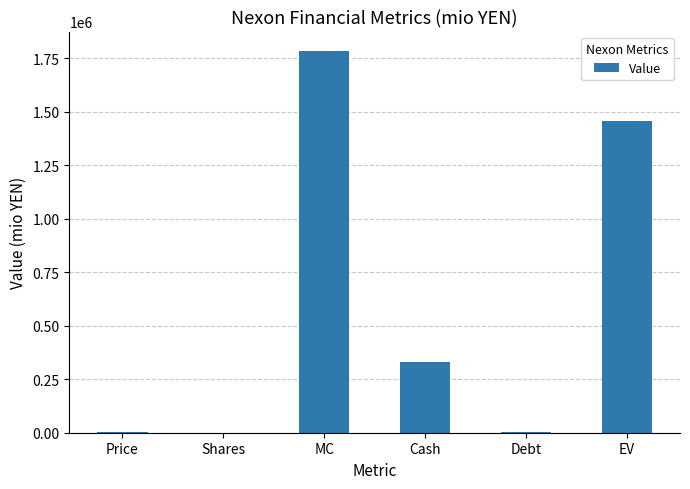

What is the change in value from MC to EV?

-330842.0